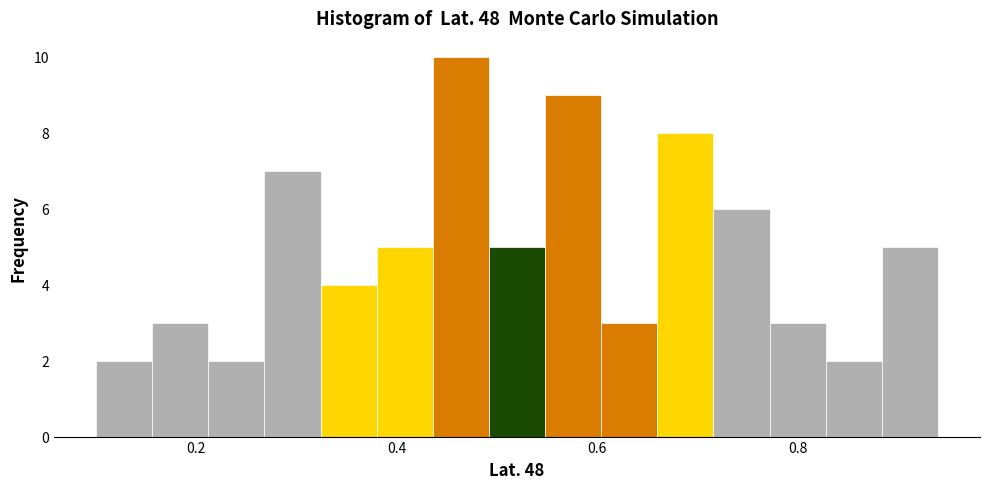

Read against the x-axis, roughly where is the centre of the tallest bar?

0.46